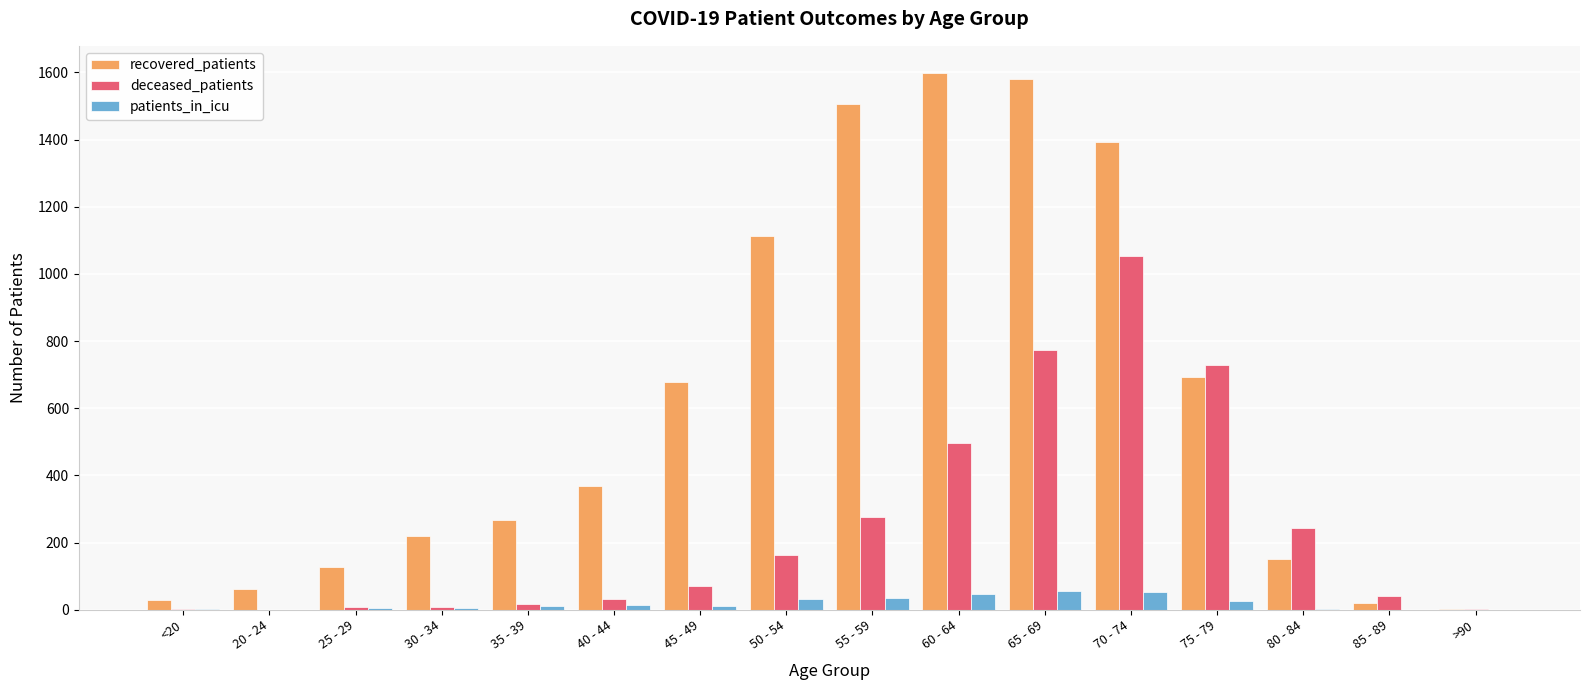

Are the bars horizontal?

No